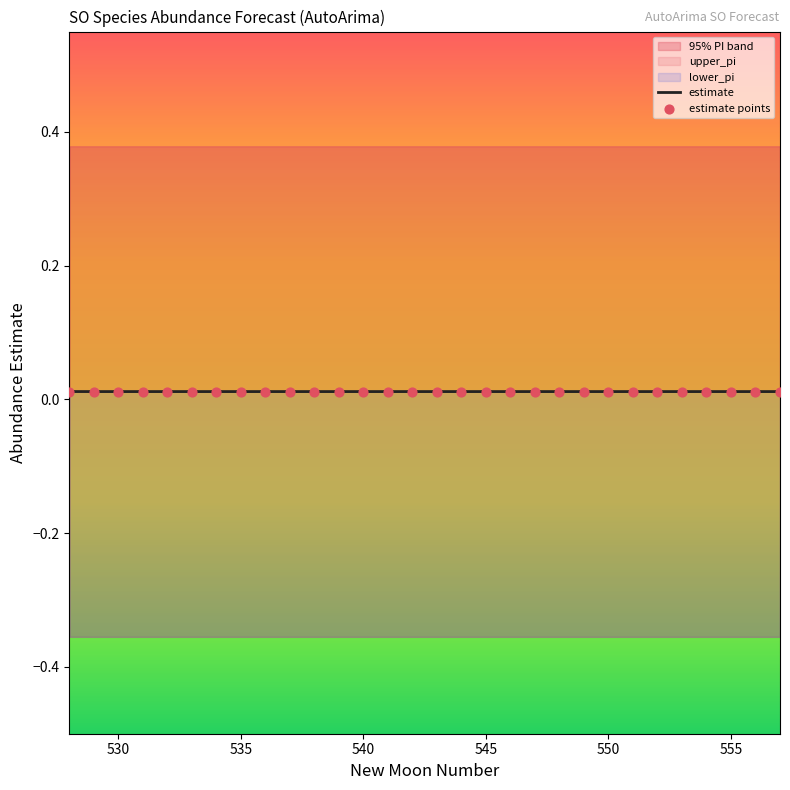

Which series has the largest Y range (max minus min)?

estimate